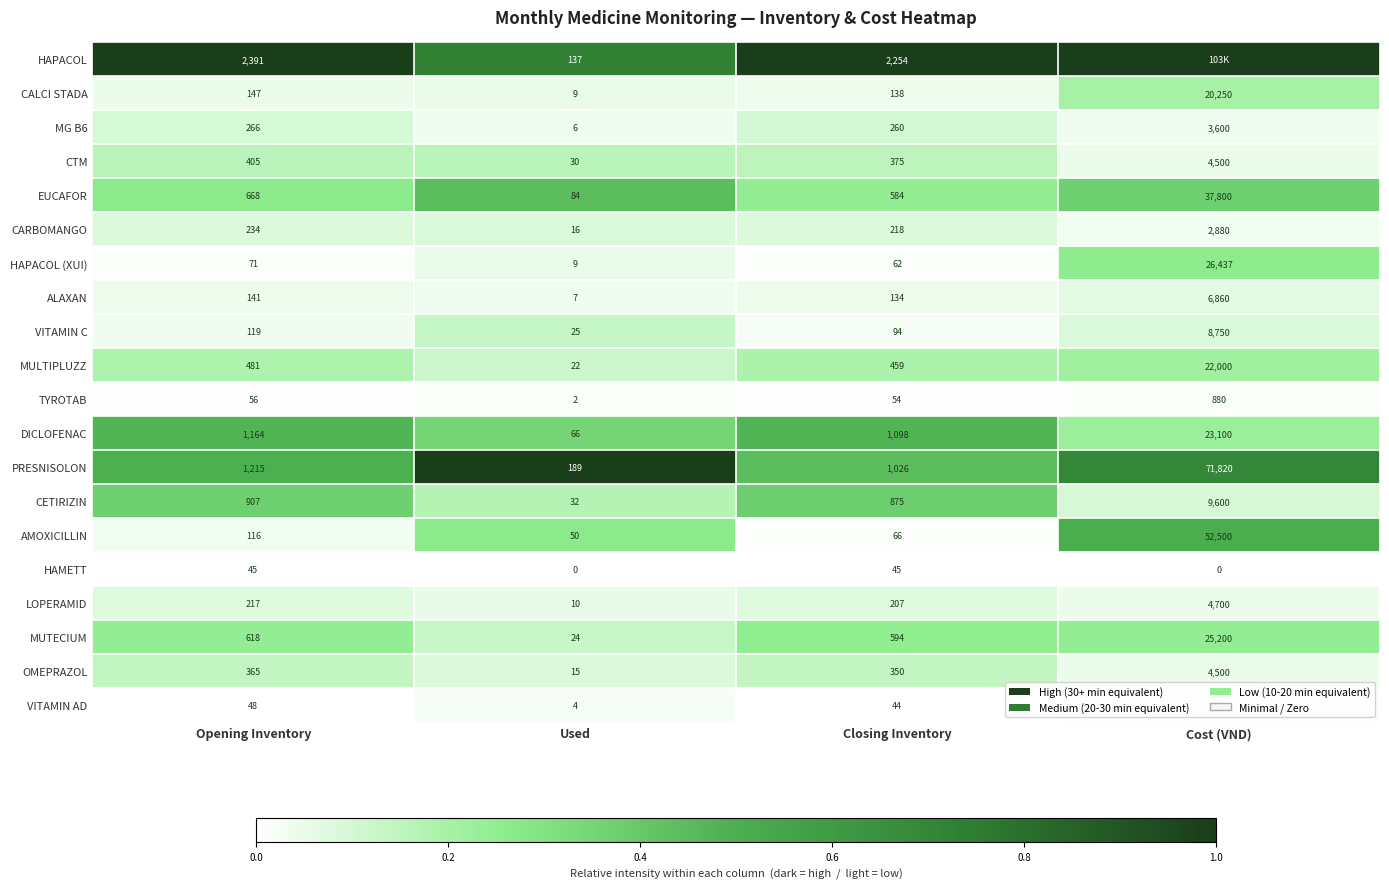

At which label does CTM reach its minimum?

Used